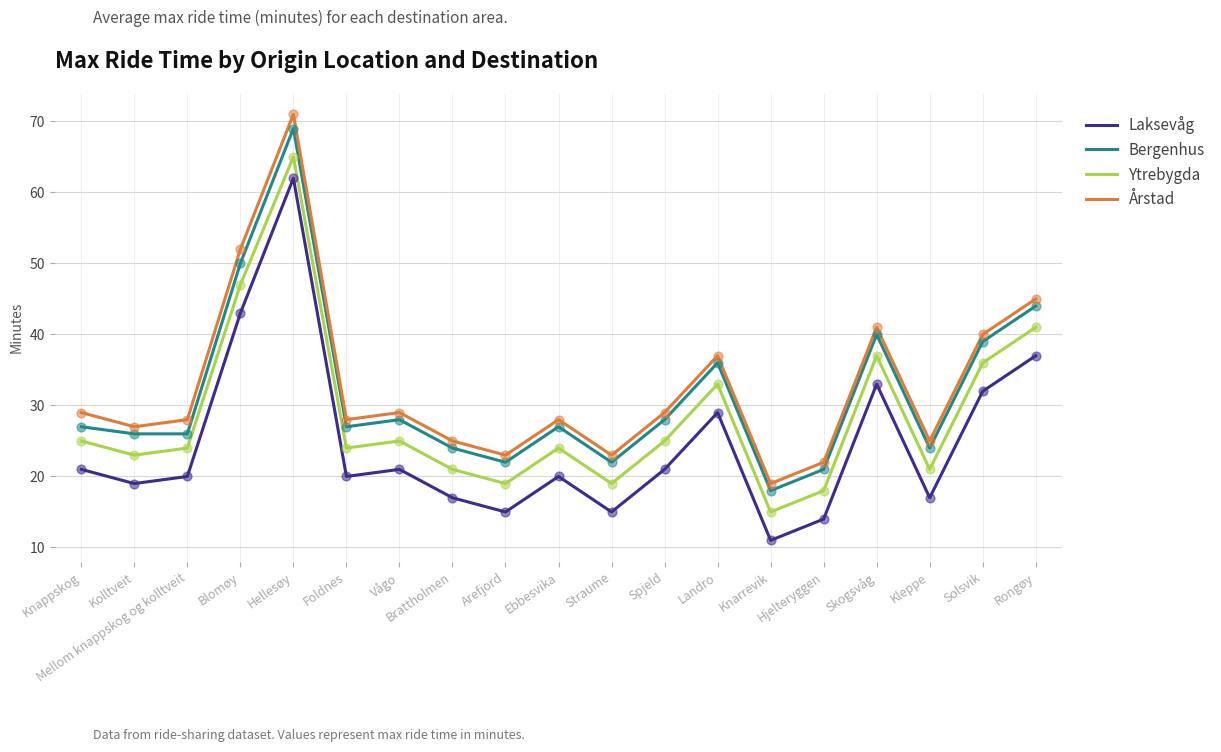

Which series has the widest spread of values?

Årstad